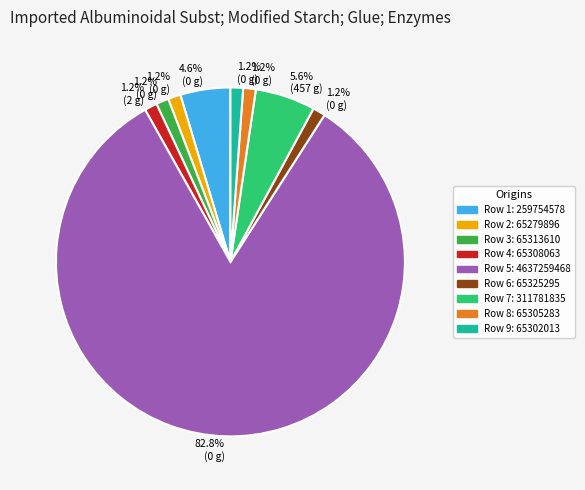

To the nearest percent, what is the average slice percentage?

11%